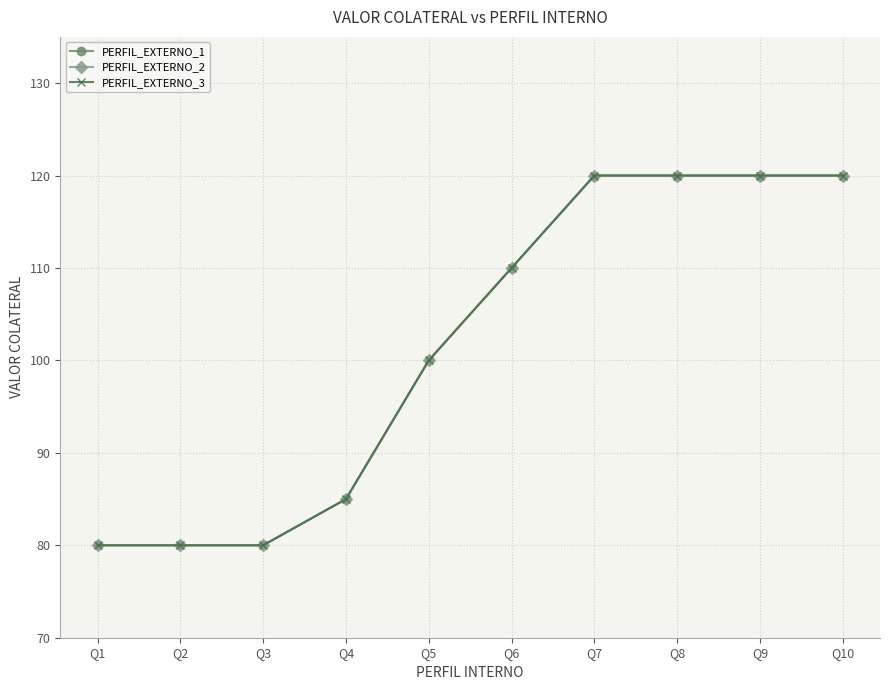

What is the value of the PERFIL_EXTERNO_2 point at the 5th from the left?

100